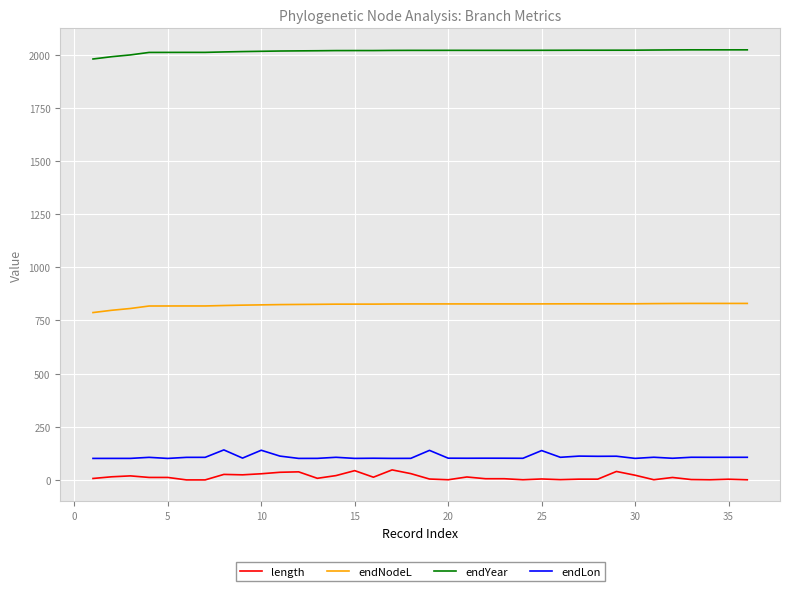

Rank the series by their maximum value, from highest to lowest.

endYear, endNodeL, endLon, length